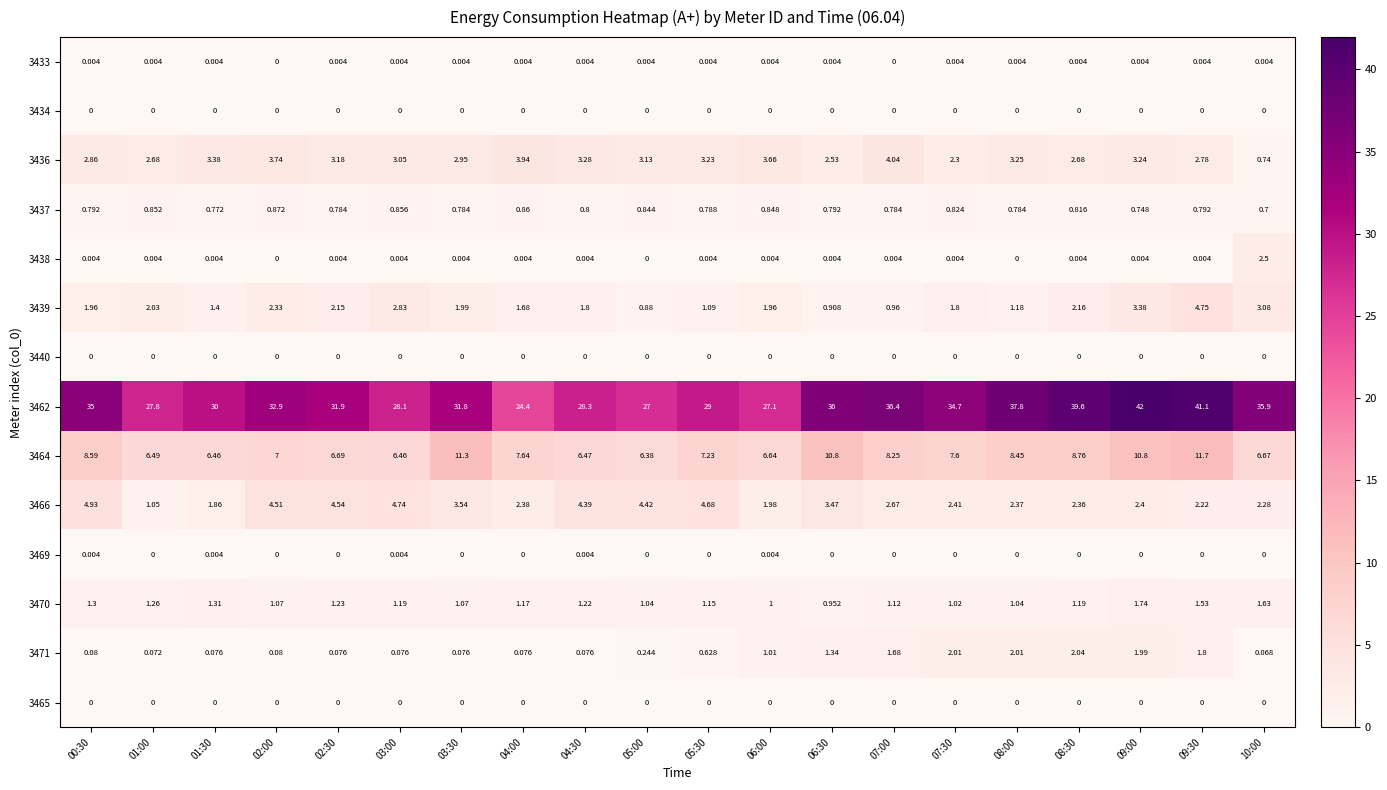

Is the value of 3471 at 09:30 greater than the value of 3469 at 06:30?

Yes